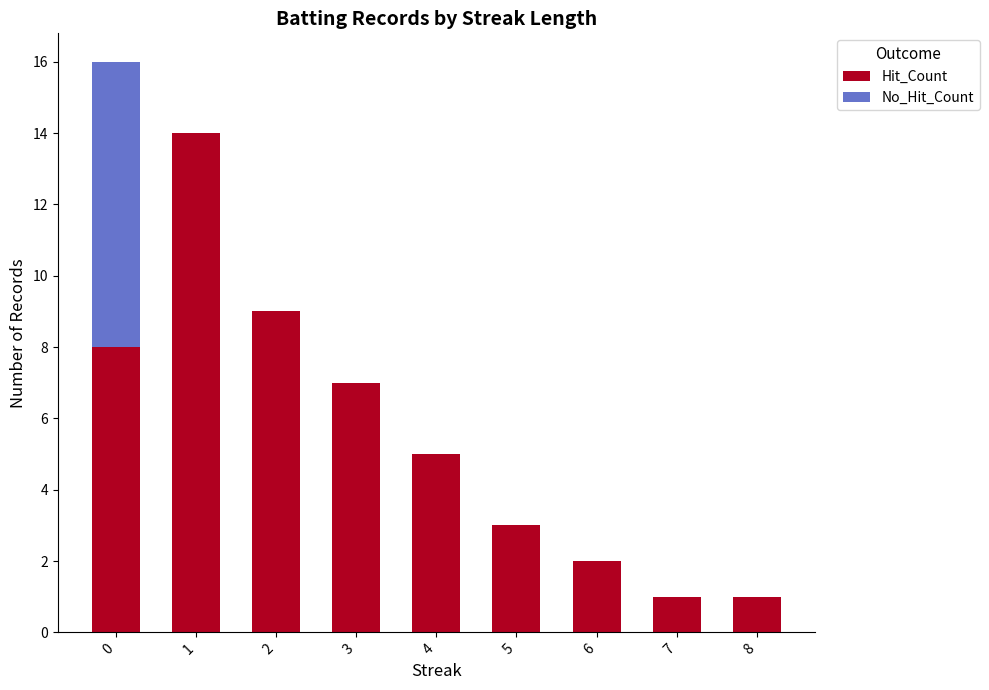

How many series are shown in this chart?

2